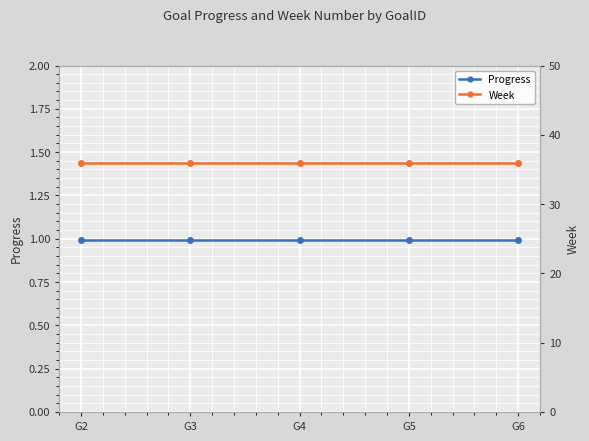

Which category has the lowest value across all series?

G2